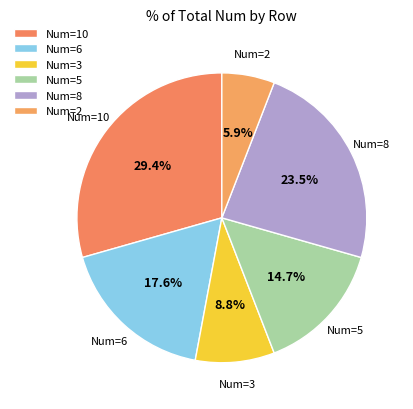

How many slices are in this pie chart?

6